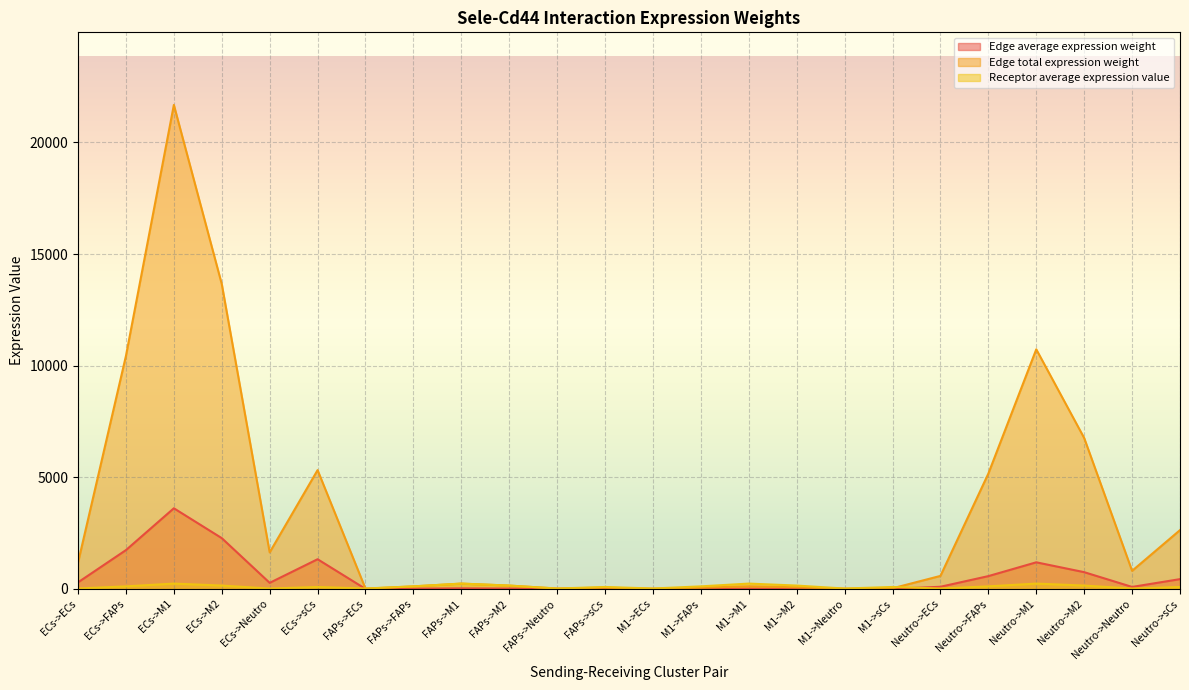

Read the Edge average expression weight value at ECs->FAPs.

1739.4